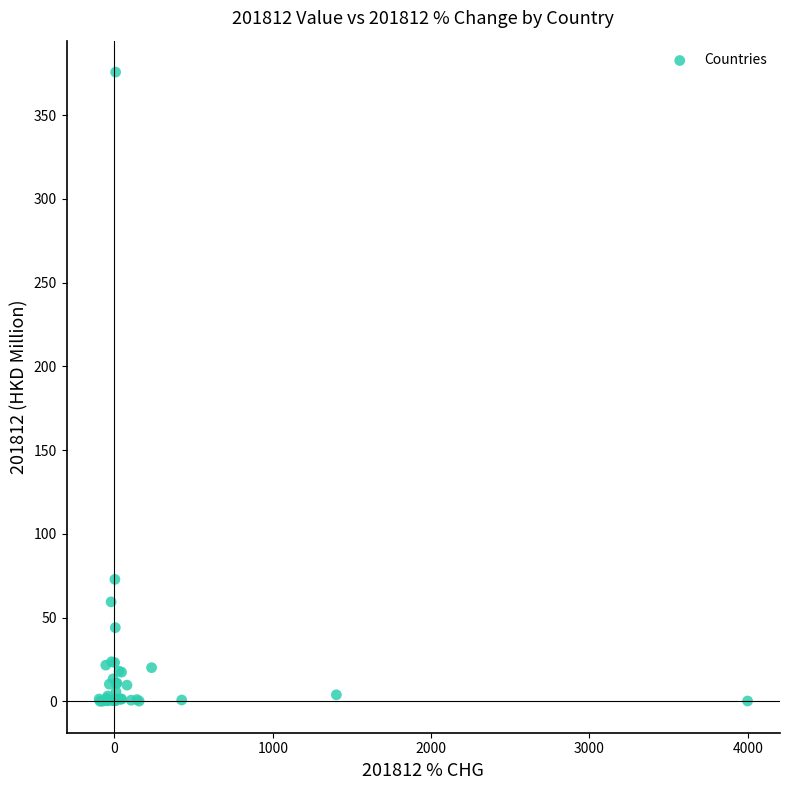

What Y value in the scatter plot is closest to 187?

72.8